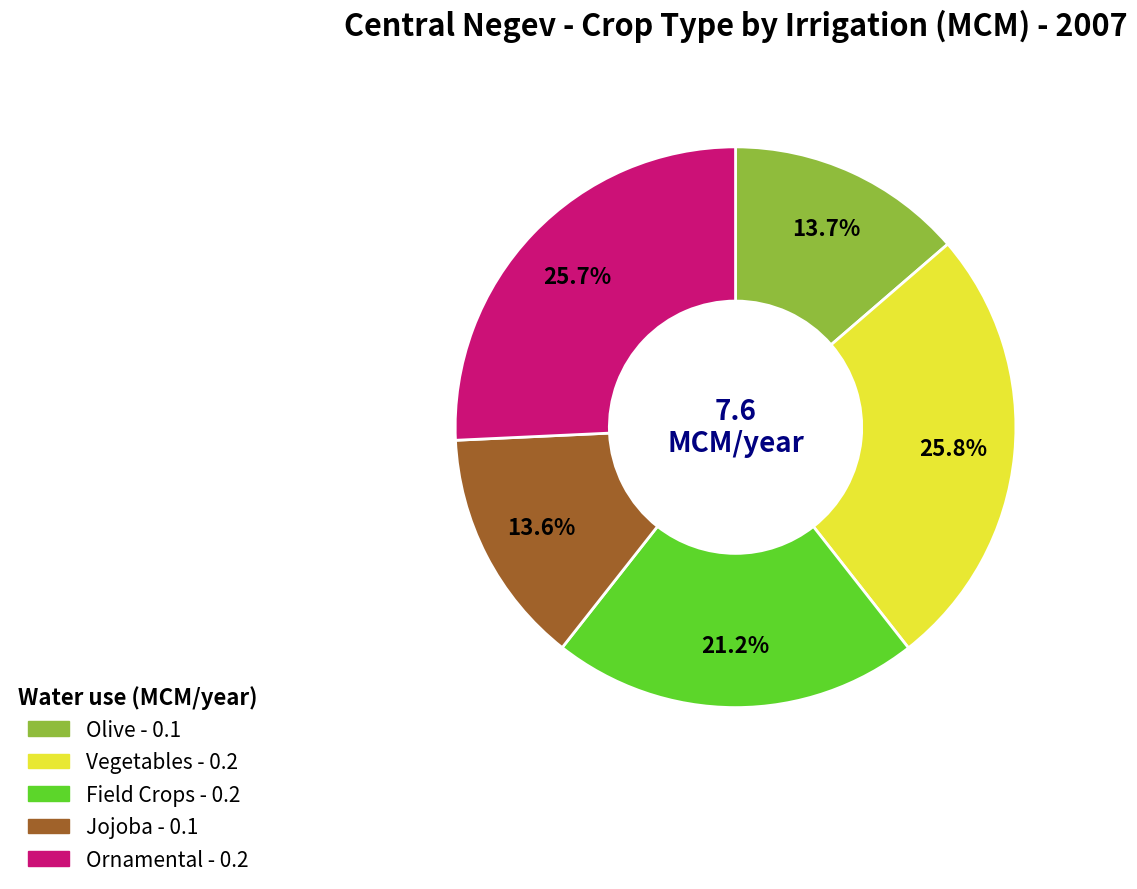

Is there any slice that represents more than half of the pie?

No